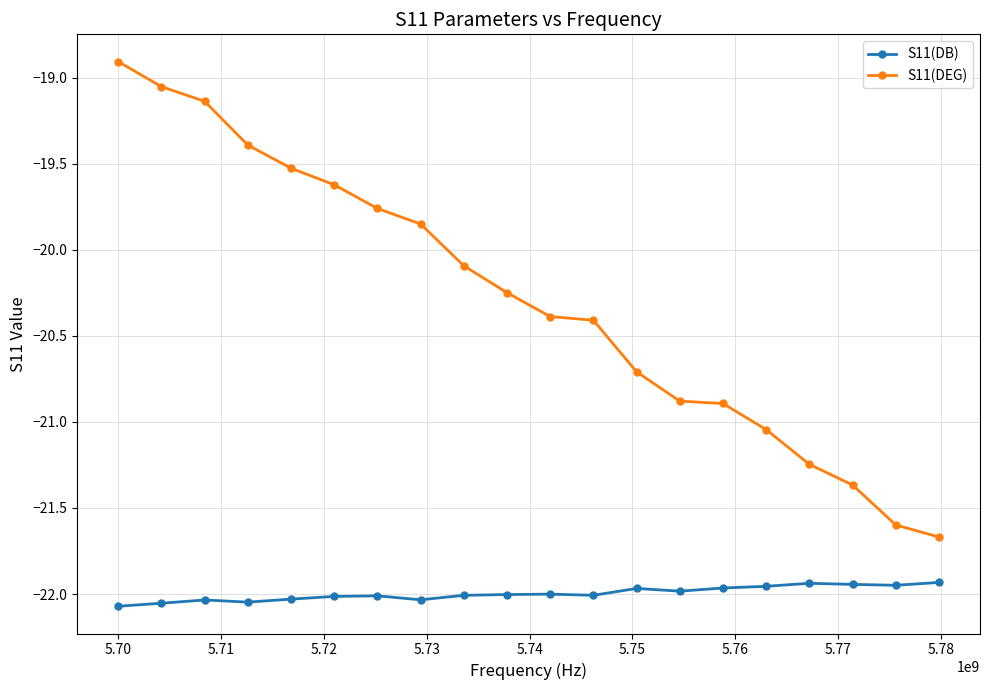

Rank the series by their maximum value, from highest to lowest.

S11(DEG), S11(DB)